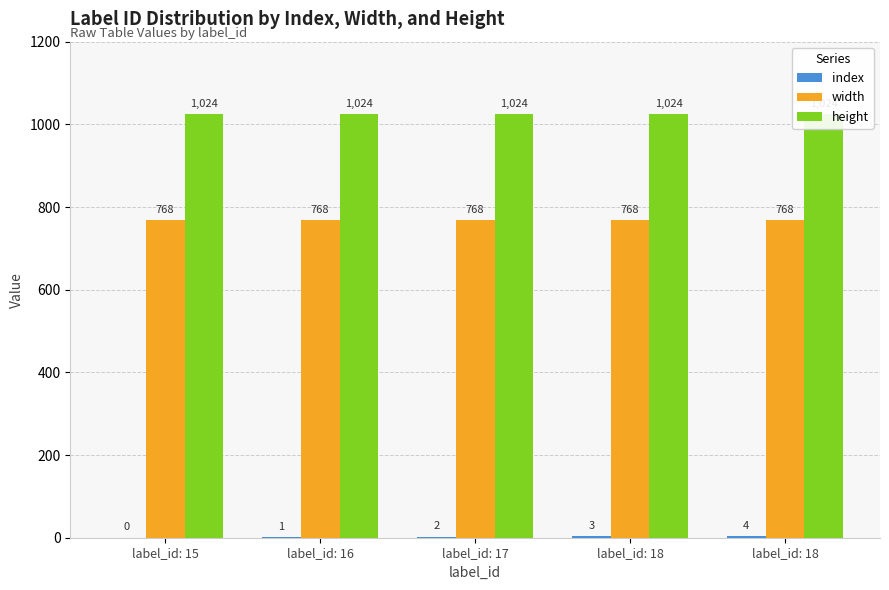

Rank the series by their average value, from highest to lowest.

height, width, index